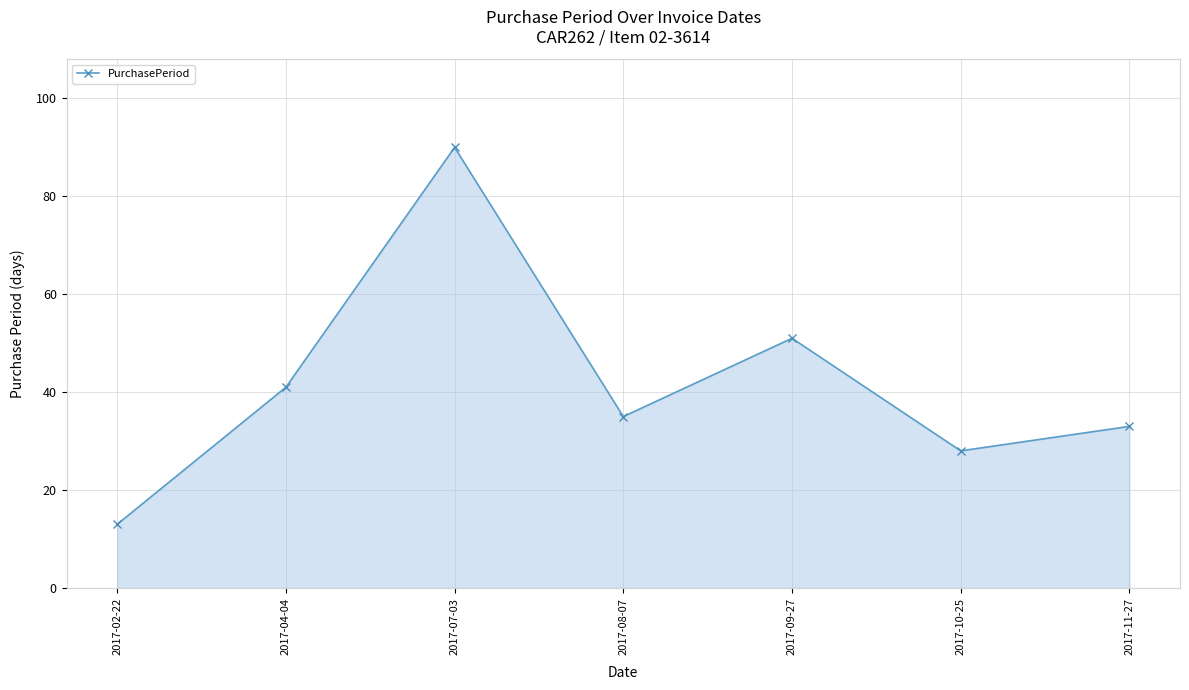

The chart shows a value of 41 at 2017-04-04. True or false?

True